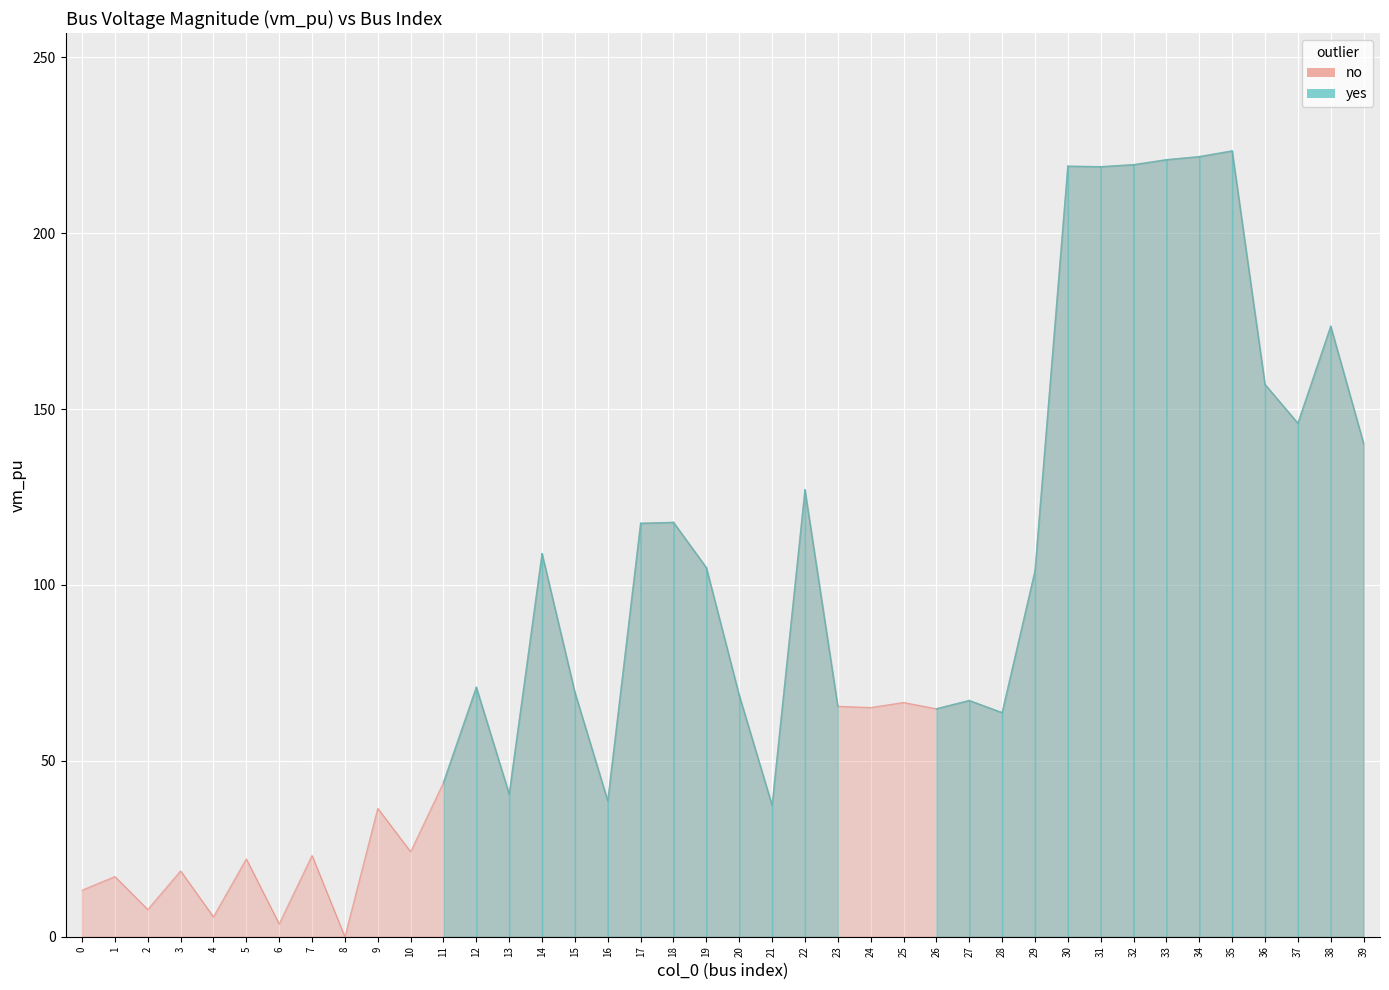

Is it true that the value at 3 is 18.7?

True